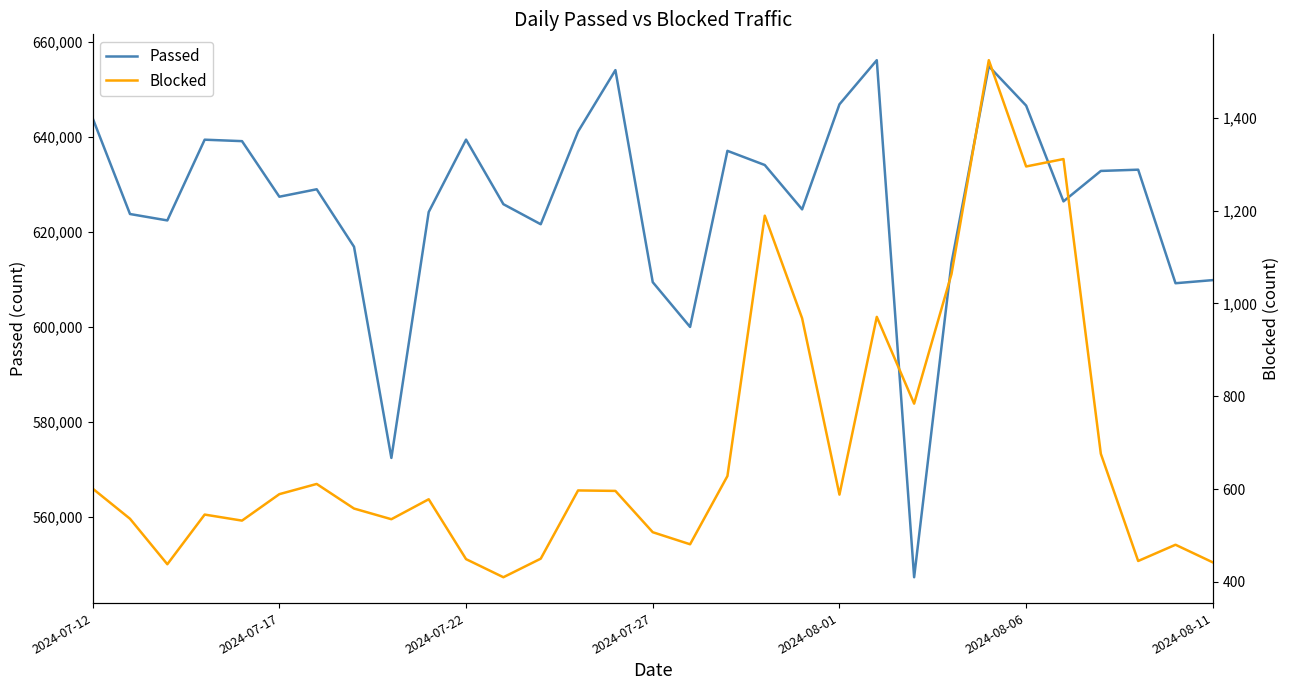

True or false: Passed and Blocked cross at least once.

False